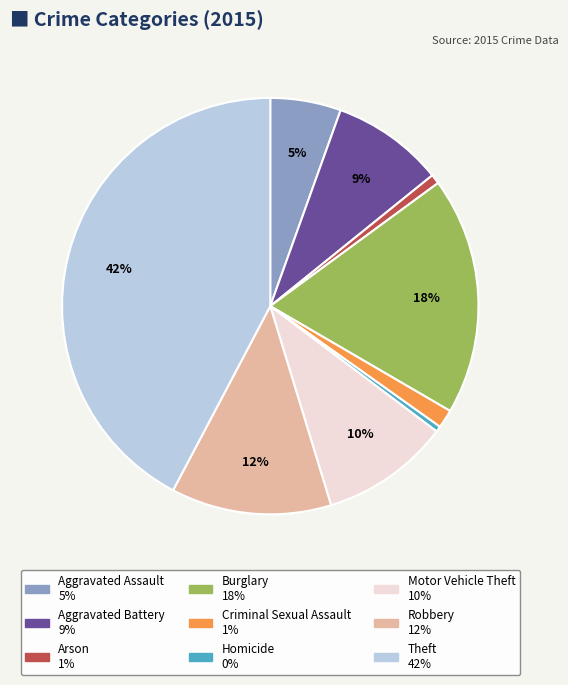

Does Burglary represent more than half of the total?

No